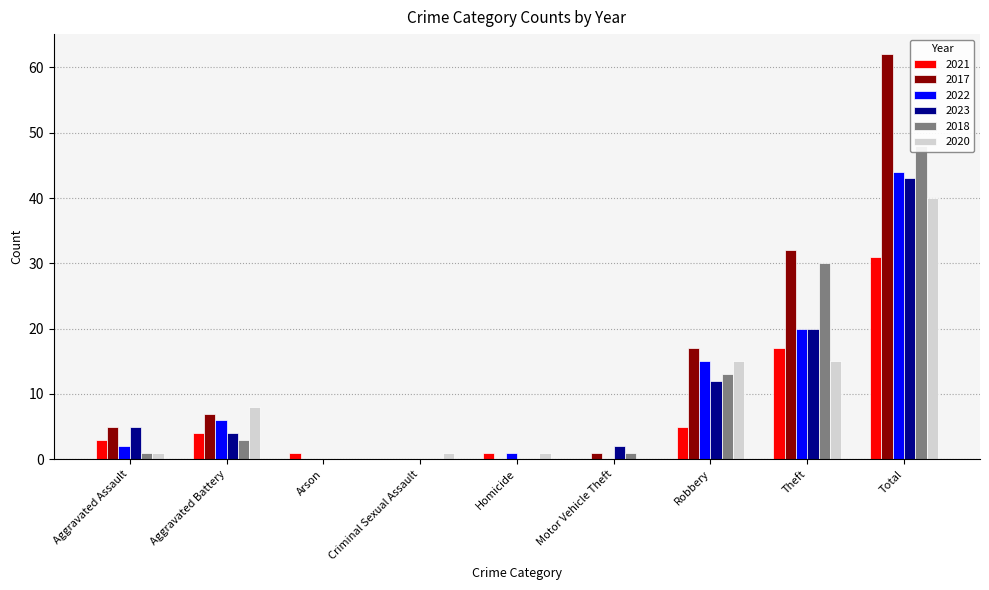

What is the value of the 2023 bar at the 9th from the left?

43